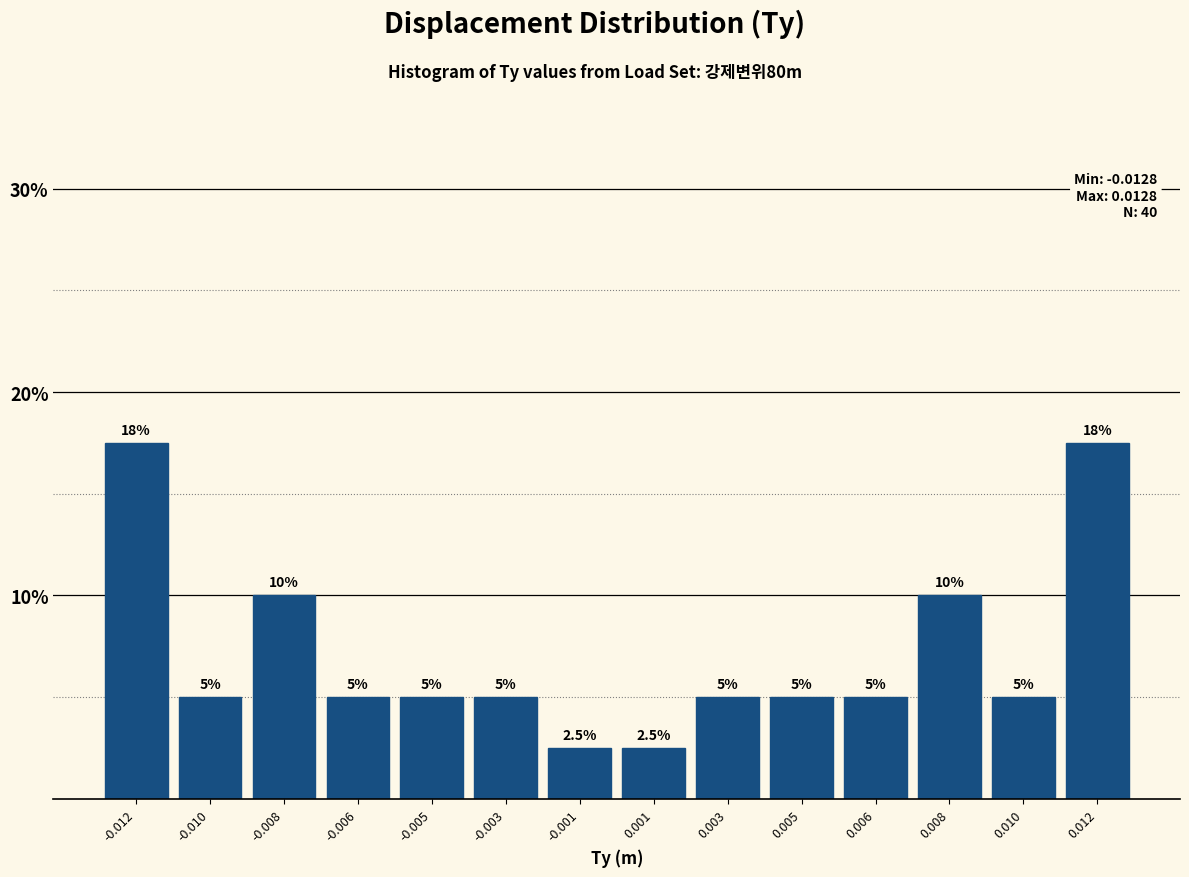

Reading left to right, transcribe all the data shown in this chart.

17.5	5.0	10.0	5.0	5.0	5.0	2.5	2.5	5.0	5.0	5.0	10.0	5.0	17.5